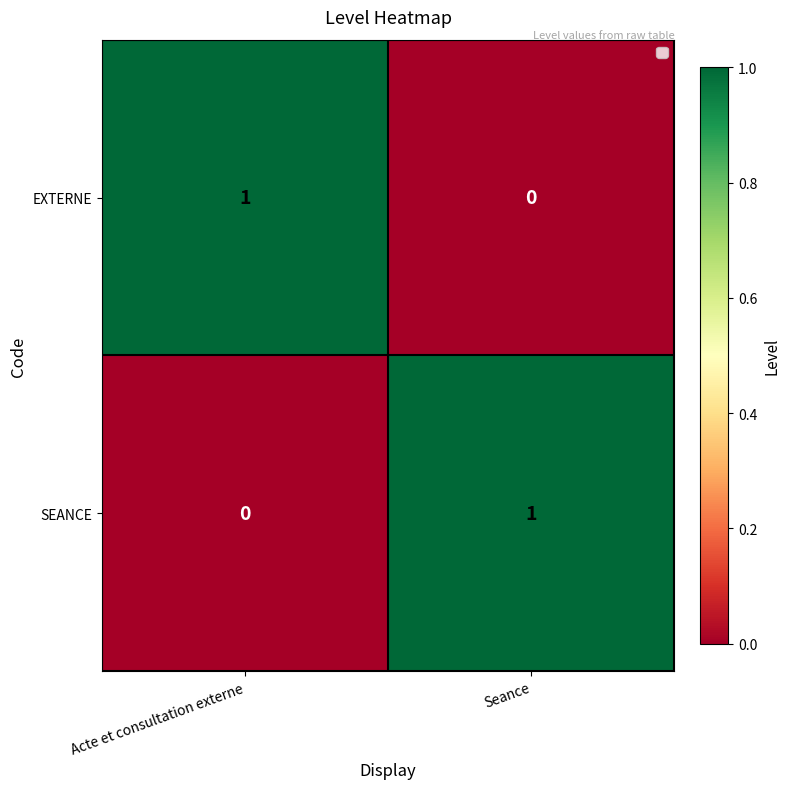

Where is EXTERNE nearest to the value 0?

Seance